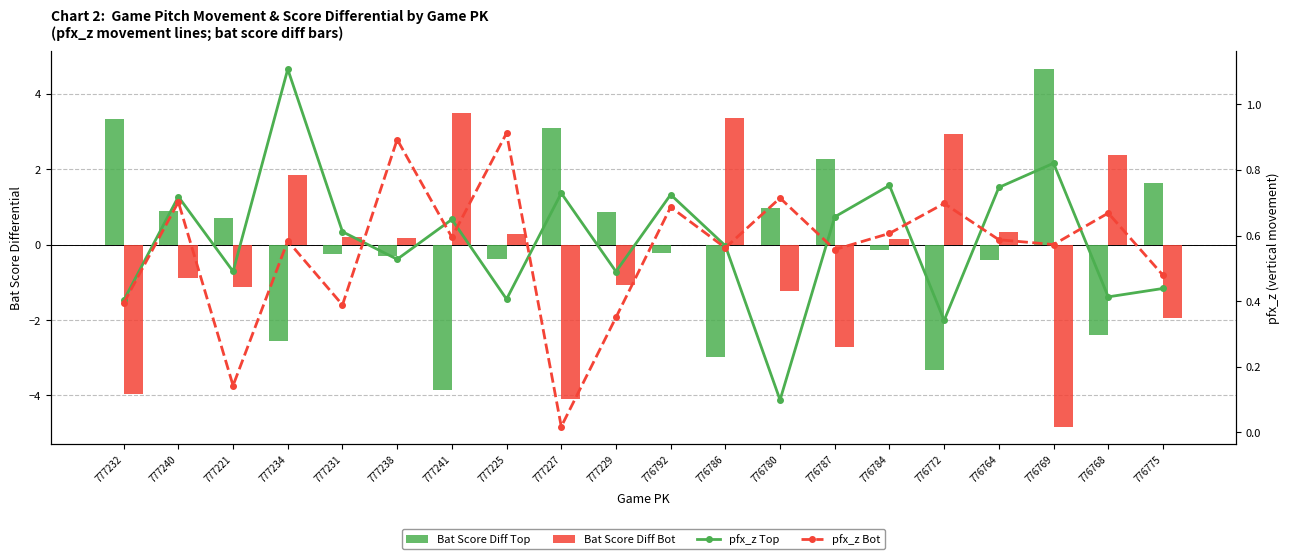

What are all the series names shown in the legend?

Bat Score Diff Top, Bat Score Diff Bot, pfx_z Top, pfx_z Bot